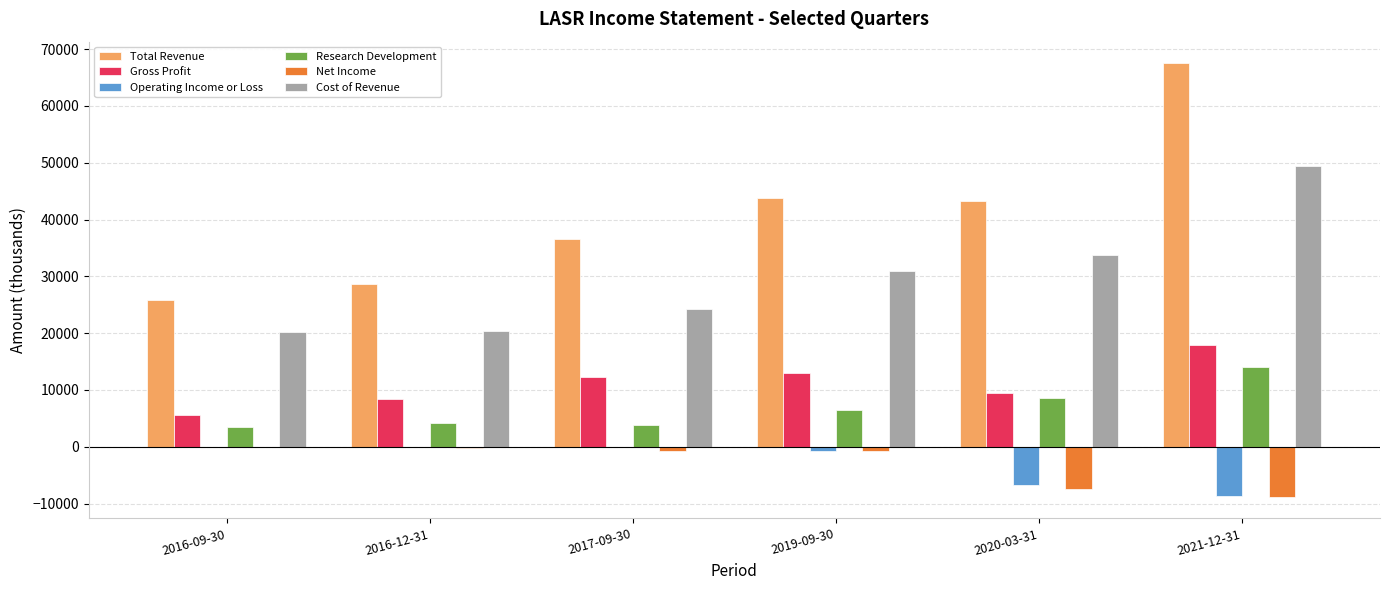

What is the highest value of the Research Development series?

14000